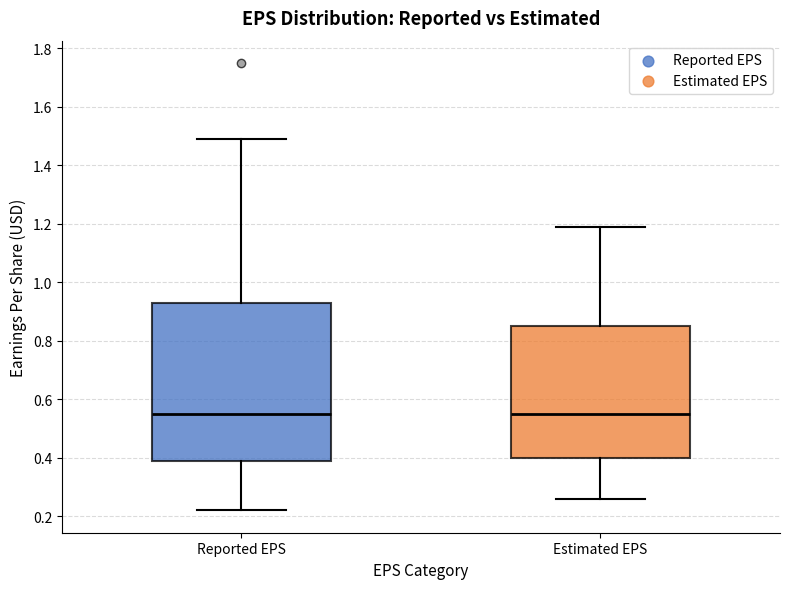

Where does the lower whisker of the box for Reported EPS end on the y-axis? The values are not printed on the chart, so give them approximately, as read against the axis.

0.22